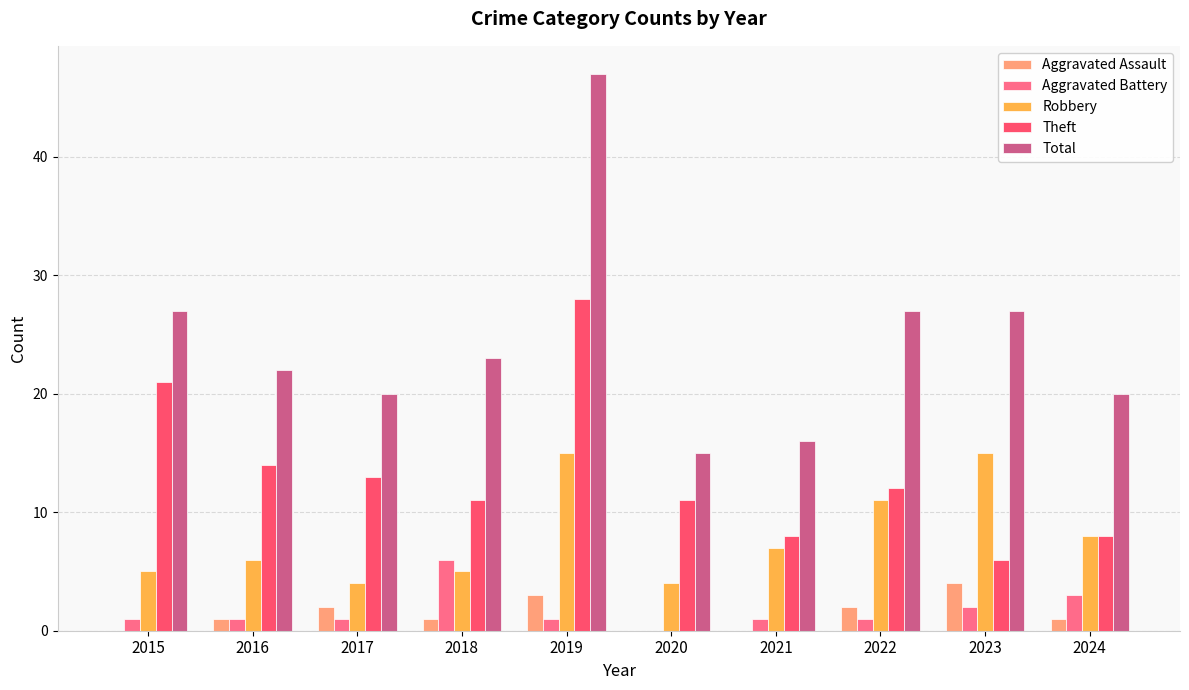

What is the average value of the Robbery series?

8